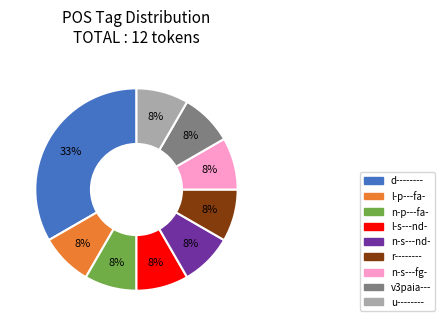

To the nearest percent, what is the average slice percentage?

11%